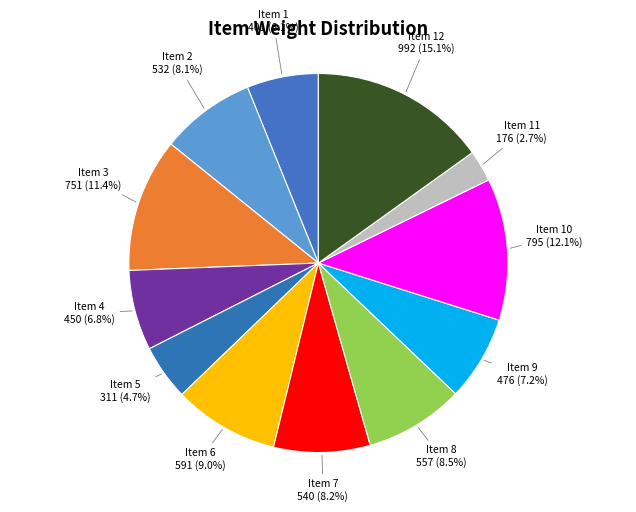

To the nearest percent, what is the average slice percentage?

8%